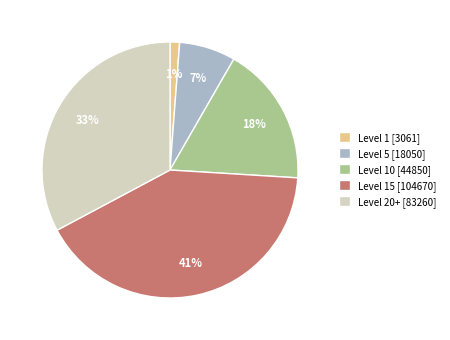

Is it true that Level 20+ [83260] is 33% of the pie?

True